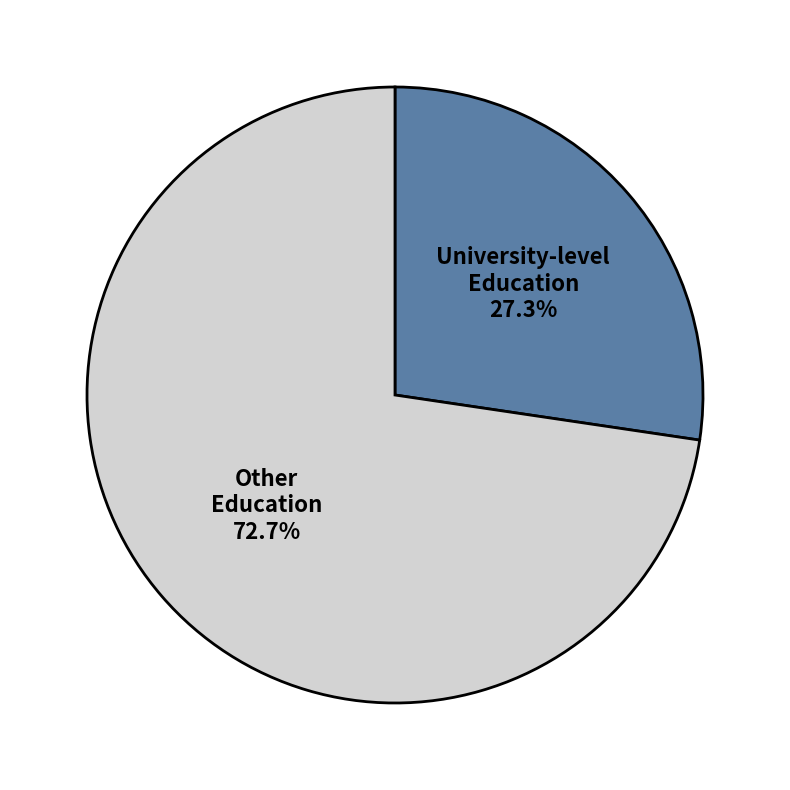

Is University-level Education the majority of the pie?

No